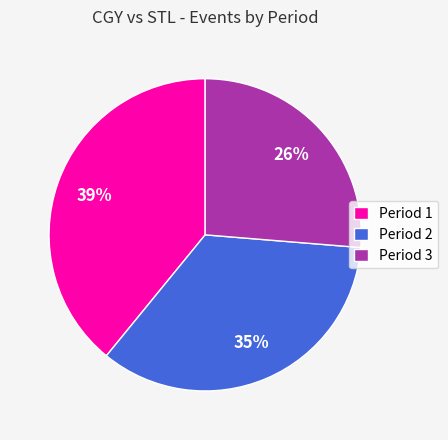

What is the ratio of the value at Period 2 to the value at Period 1?

0.9